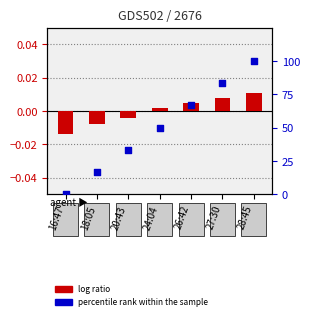

At how many categories does at least one series exceed 95?

1